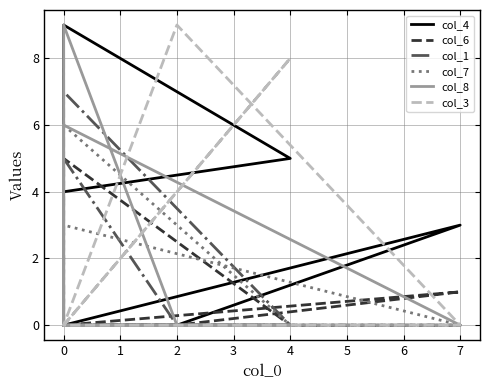

Reading left to right, list all the values displayed in this chart.

col_4: 4	5	9	0	3	0	0	0	0
col_6: 0	0	5	0	1	0	0	2	7
col_1: 0	0	7	0	0	0	5	0	8
col_7: 6	0	0	3	0	0	0	5	0
col_8: 0	0	0	6	0	0	9	0	1
col_3: 0	8	0	0	0	9	0	0	0